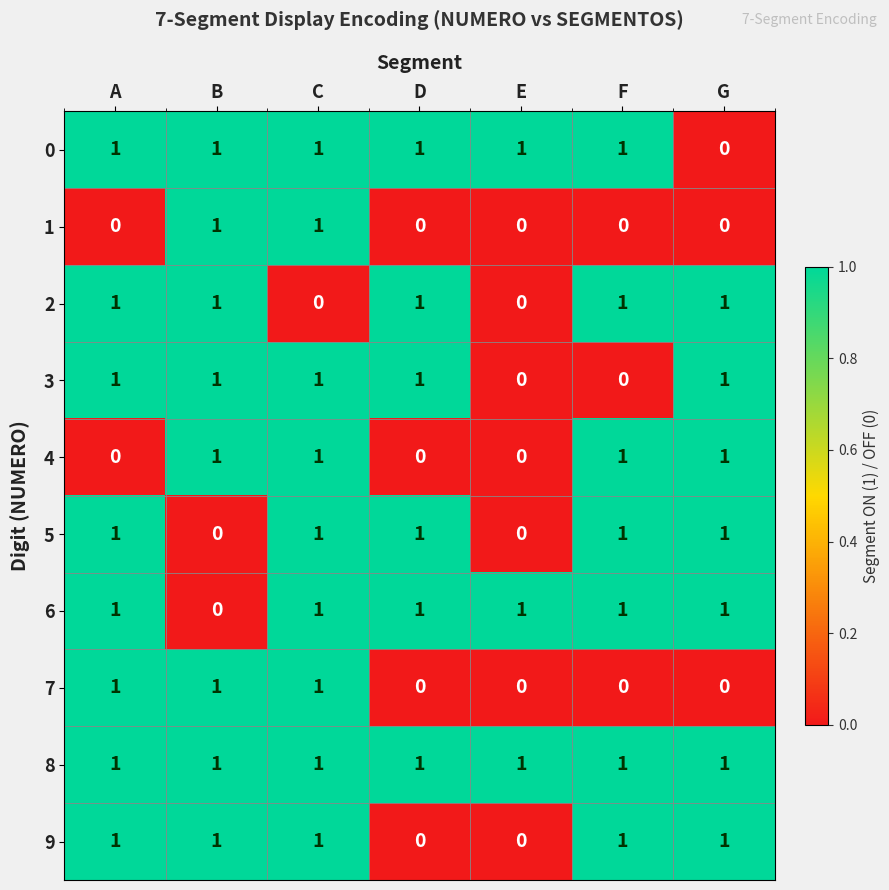

What is the sum of all 5 values?

5